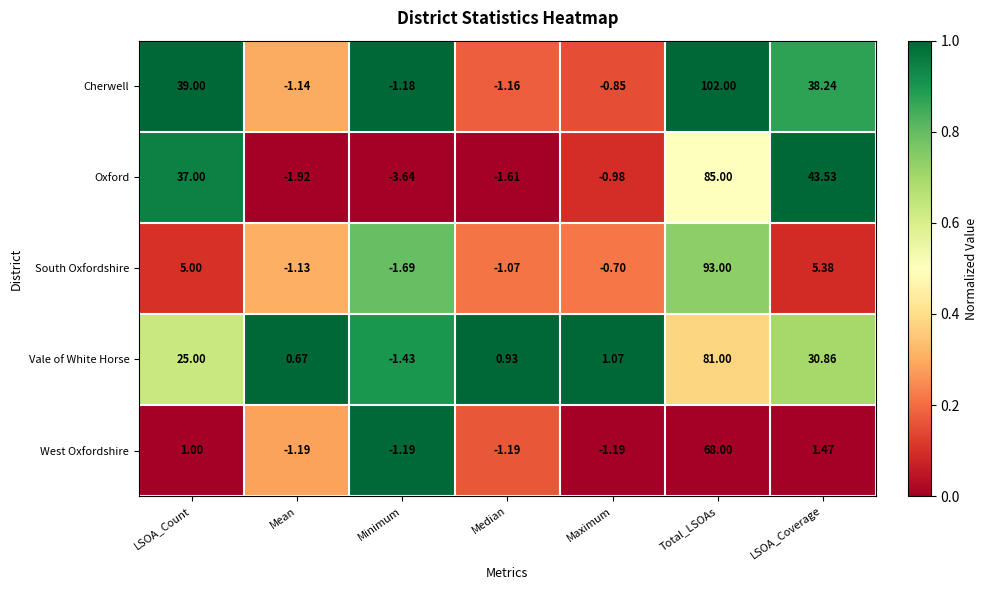

At Maximum, list the series in order from smallest to largest.

West Oxfordshire, Oxford, Cherwell, South Oxfordshire, Vale of White Horse